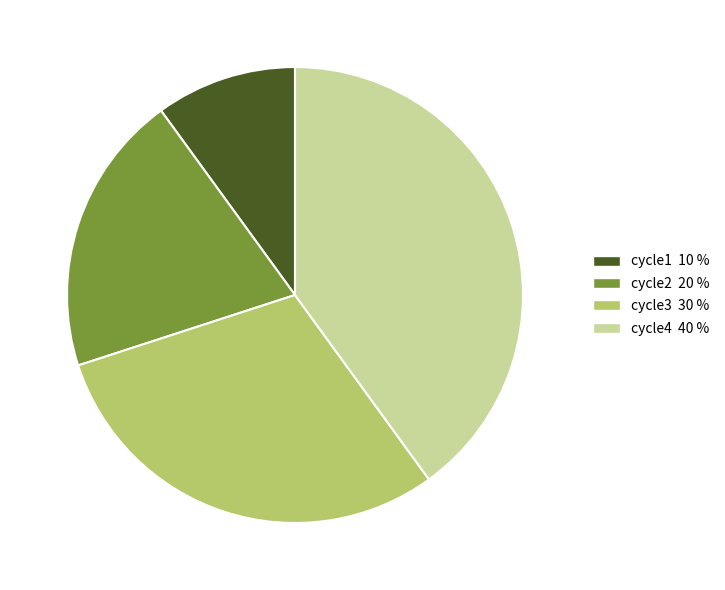

Is there any slice that represents more than half of the pie?

No